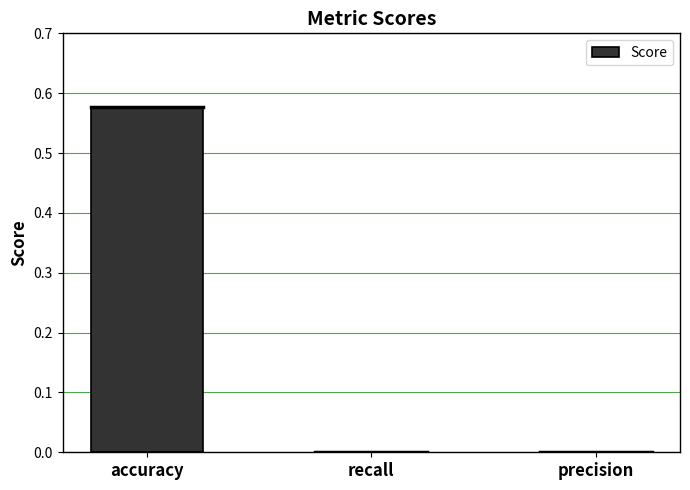

Which label corresponds to the largest value in the chart?

accuracy